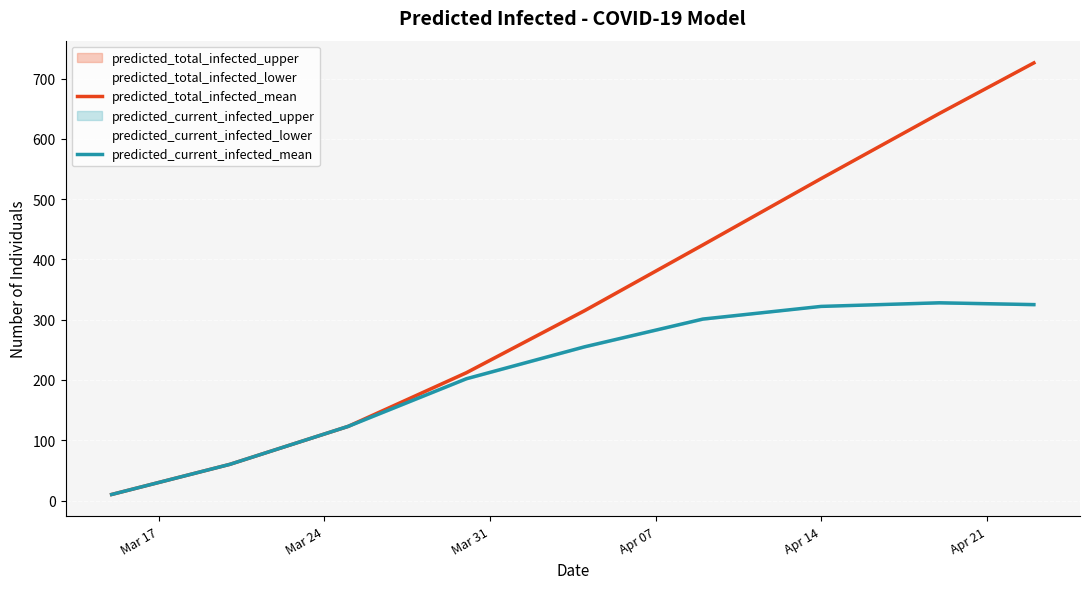

What value does the predicted_total_infected_mean series have at Apr 14, to the nearest 100?

500